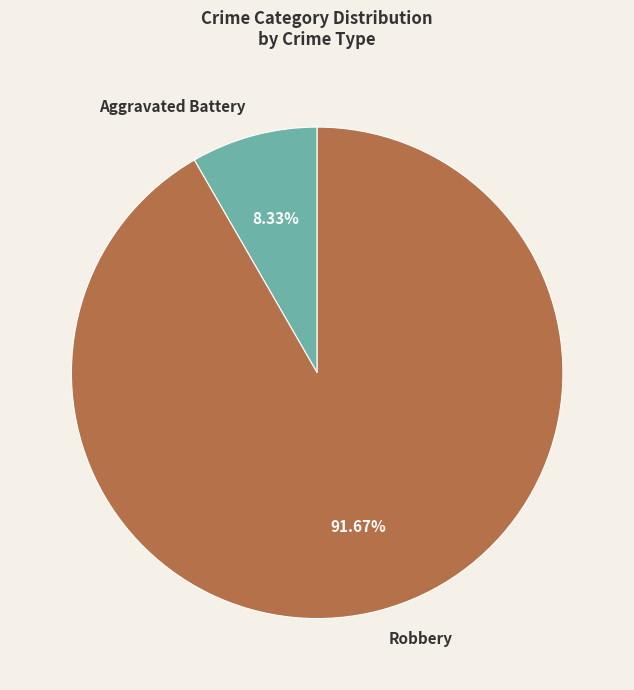

Which category has the biggest portion of the pie?

Robbery